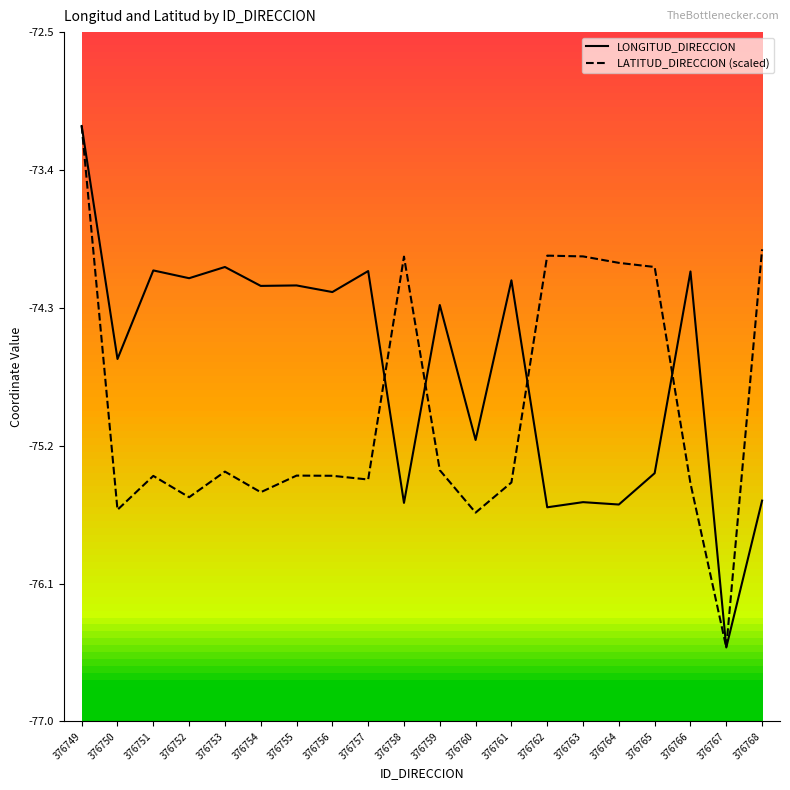

What is the difference between the maximum and minimum values in the LATITUD_DIRECCION (scaled) series?

3.4